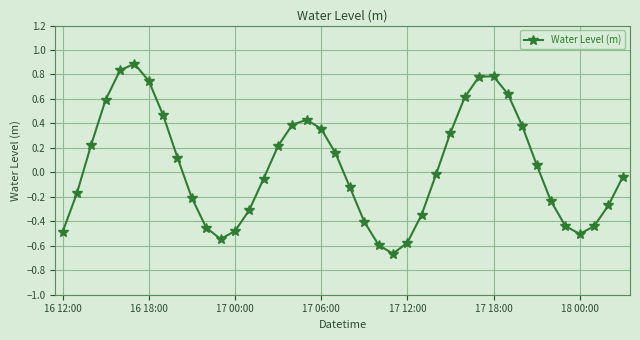

What is the maximum value shown in the chart?

0.9